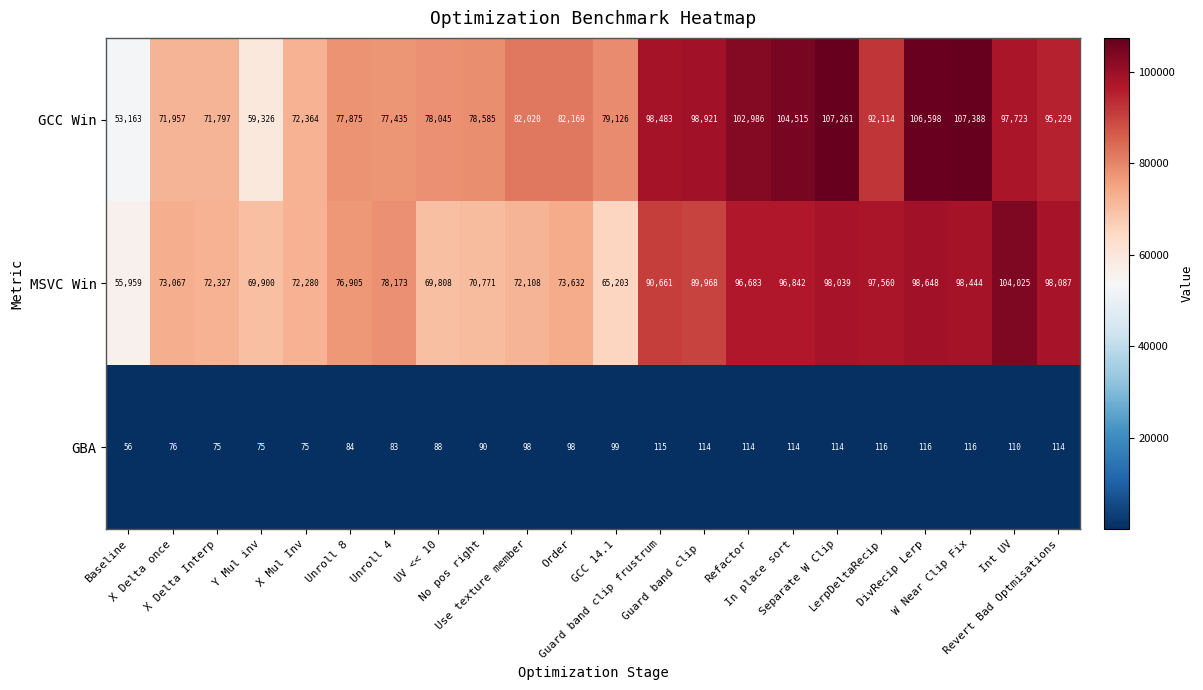

What is the difference between the maximum and minimum values in the GBA series?

60